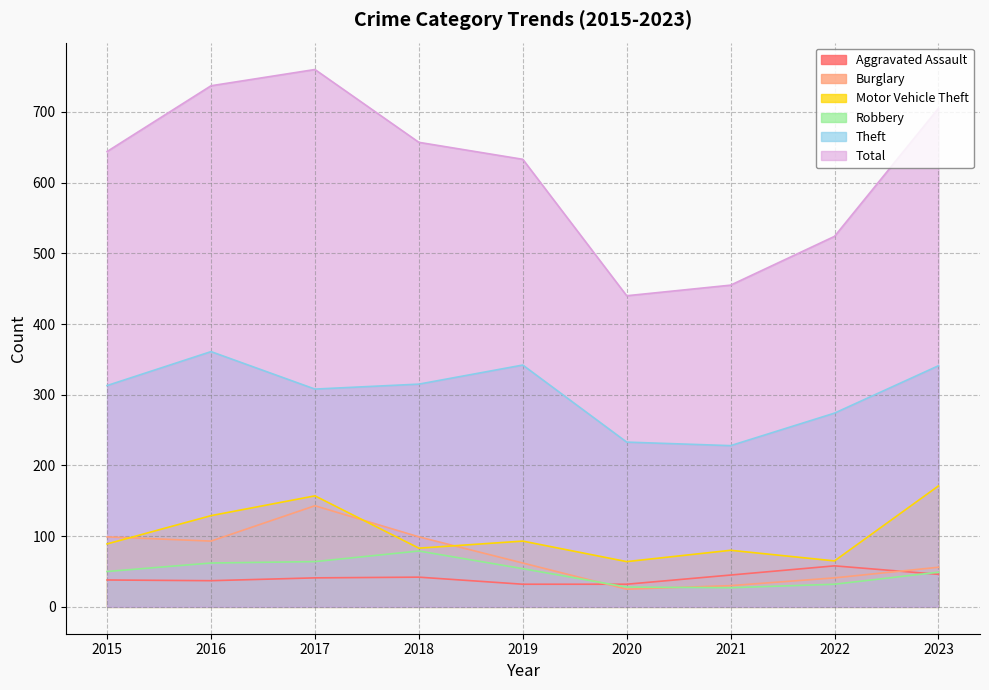

Reading right to left, list all the values displayed in this chart.

Aggravated Assault: 46	58	45	32	32	42	41	37	38
Burglary: 56	41	30	25	62	99	143	93	99
Motor Vehicle Theft: 171	65	80	64	93	83	157	129	89
Robbery: 49	32	27	28	54	79	64	62	50
Theft: 341	274	228	233	342	315	308	361	313
Total: 705	524	455	440	633	657	760	737	644